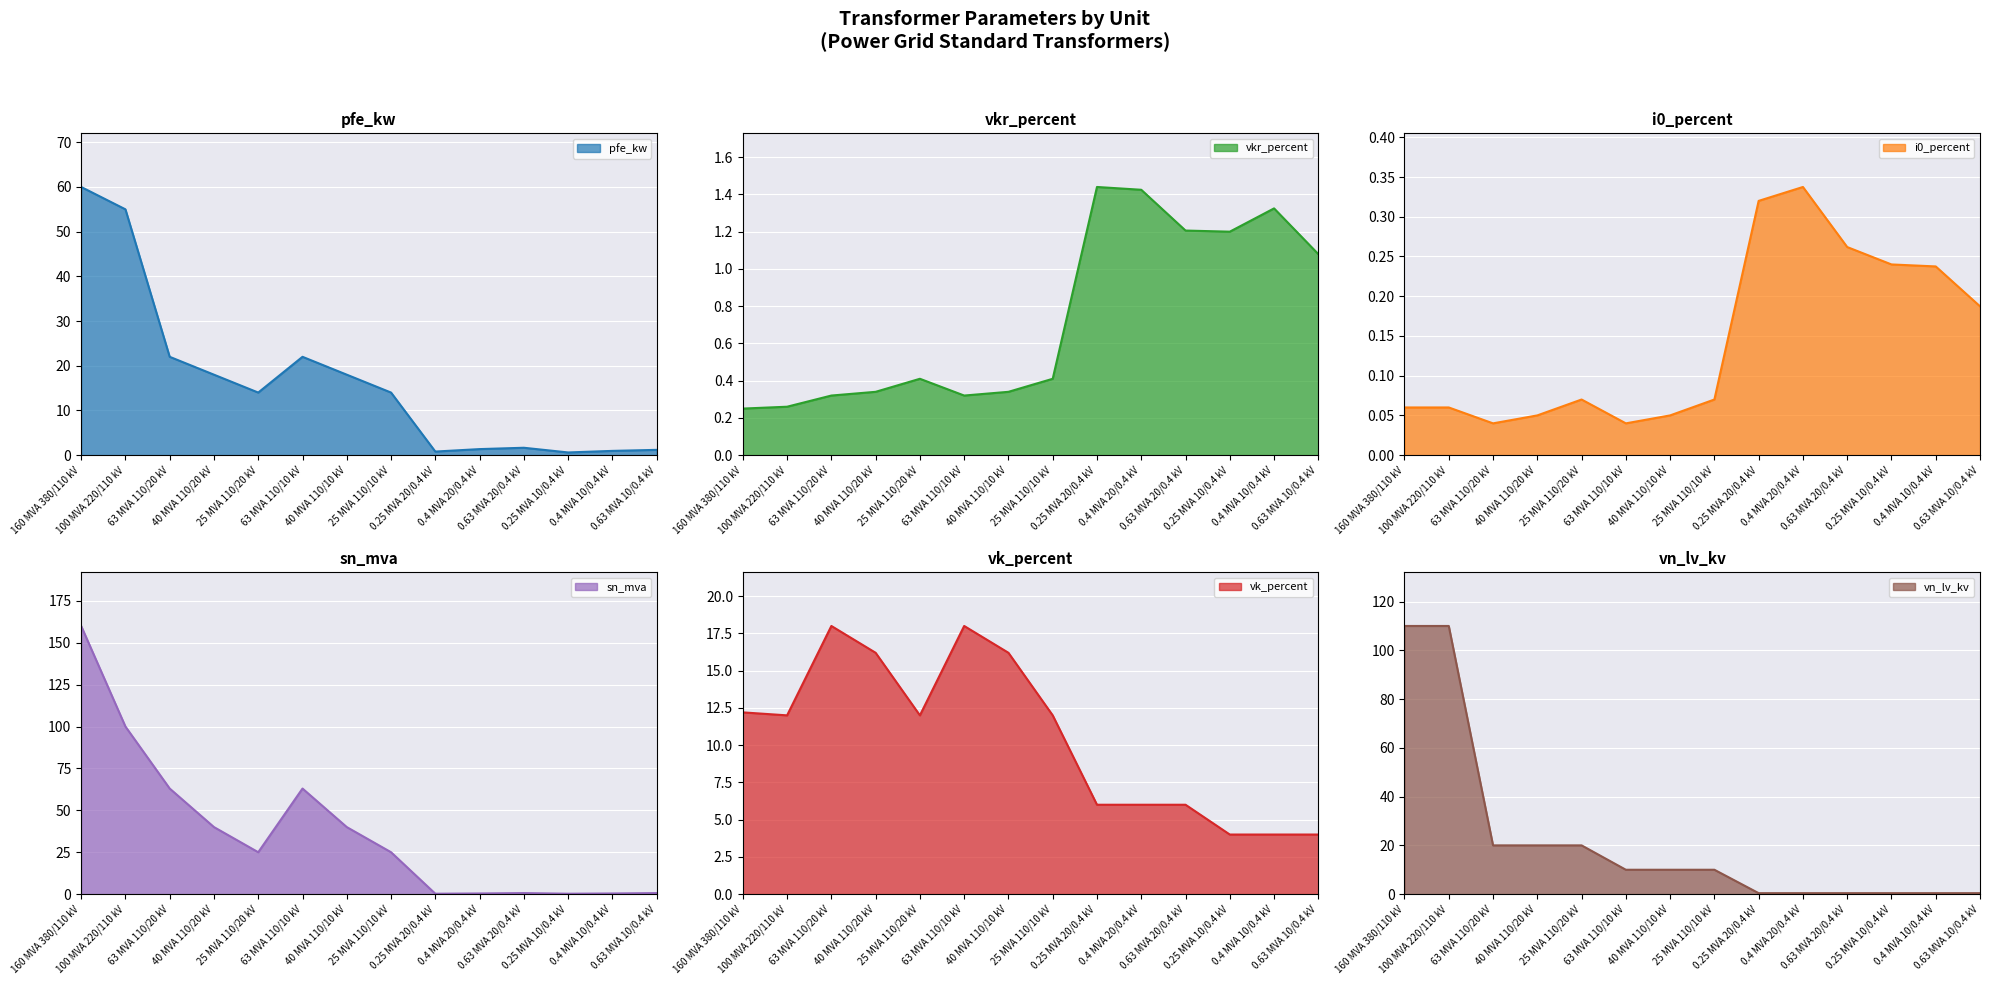

Where does the sn_mva series first go above 25?

160 MVA 380/110 kV